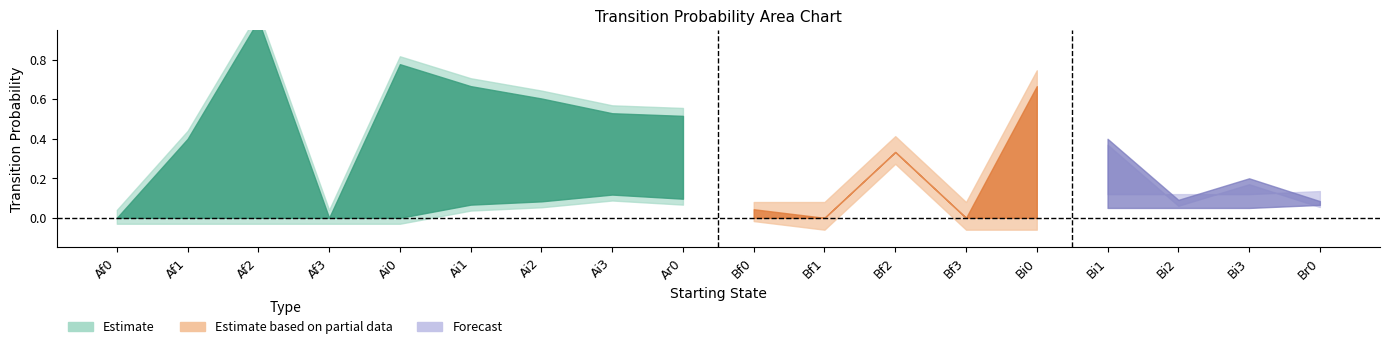

True or false: Bi2 and Ai2 cross at least once.

True